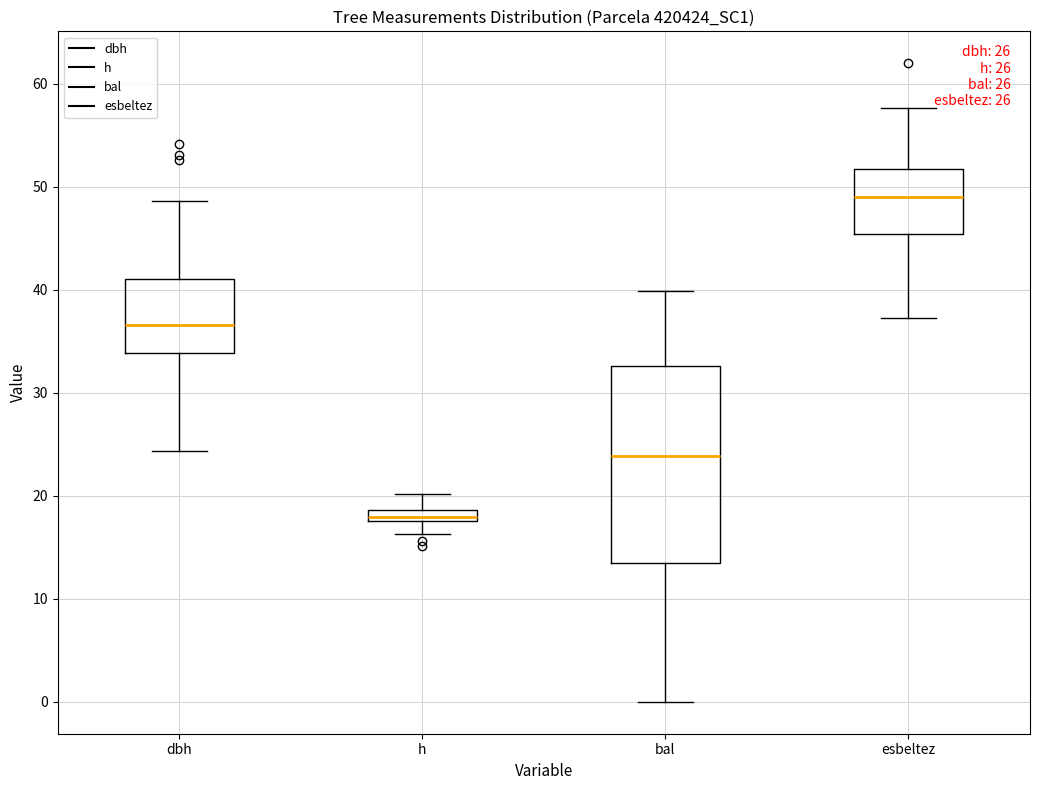

Which box has the highest median line?

esbeltez